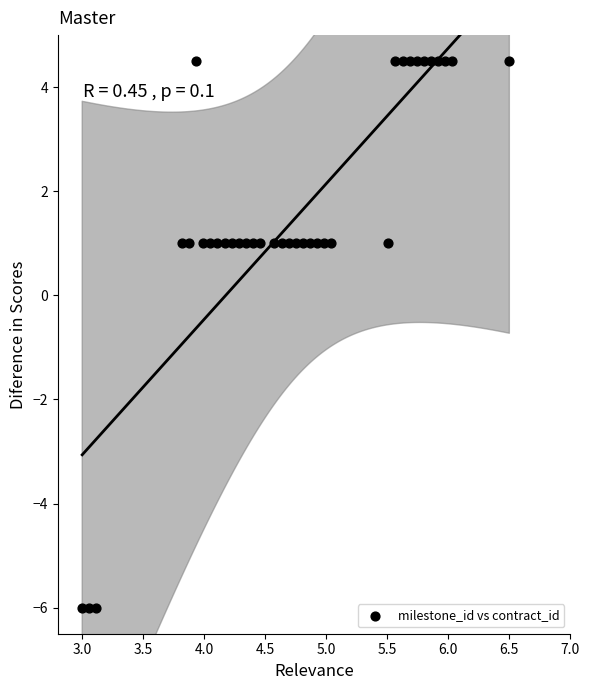

What is the range of X values (max minus min)?

3.5